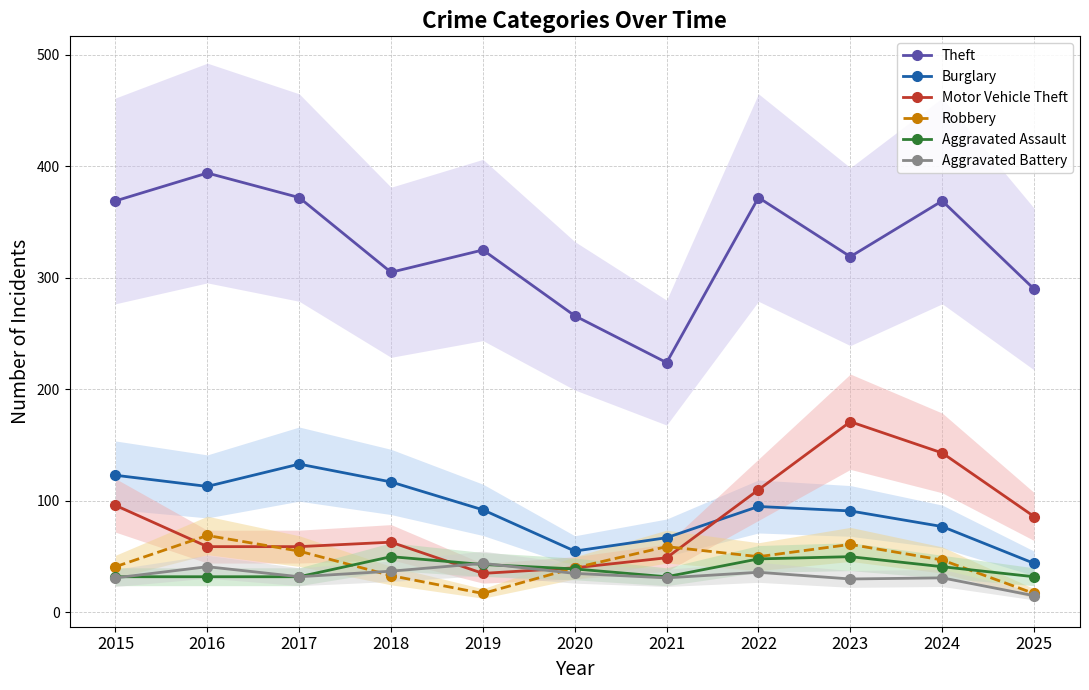

What is the approximate value of Theft at 2019, to the nearest 10?

320